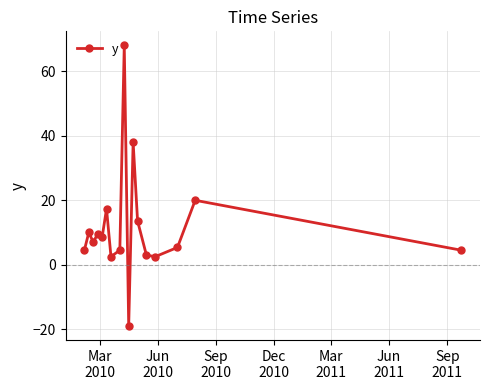

What is the average value?

11.7